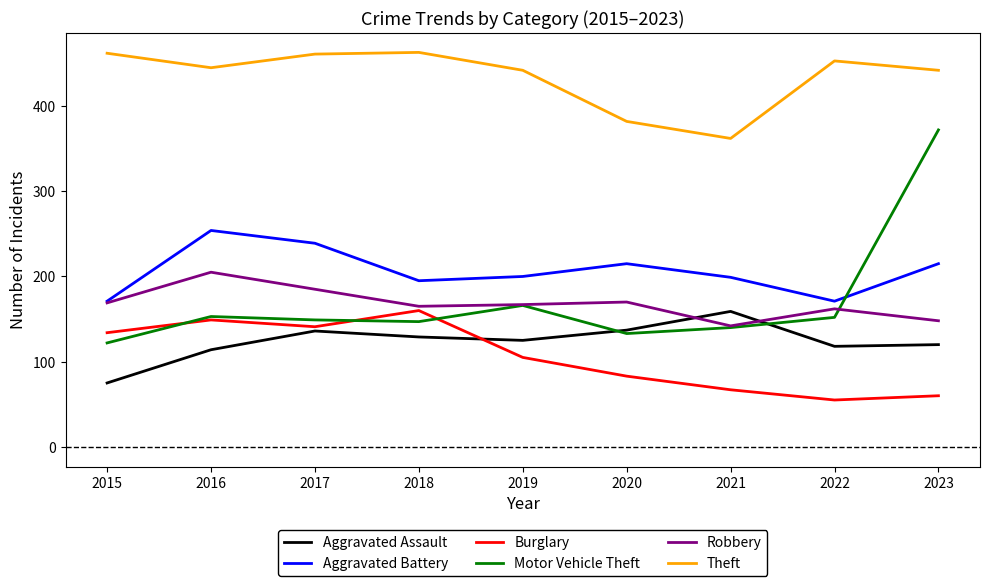

What is the total value across all series at 2021?

1069